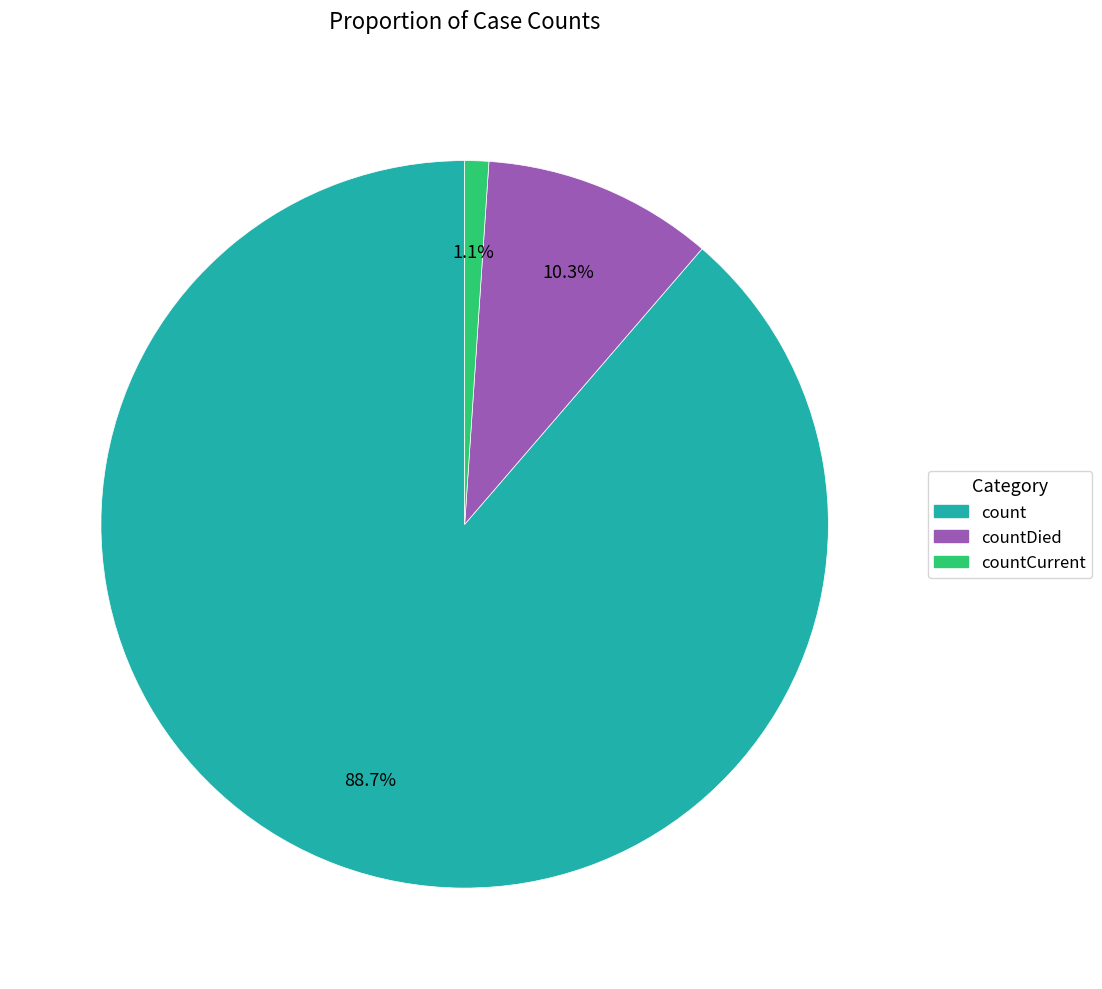

Does any single category account for the majority?

Yes